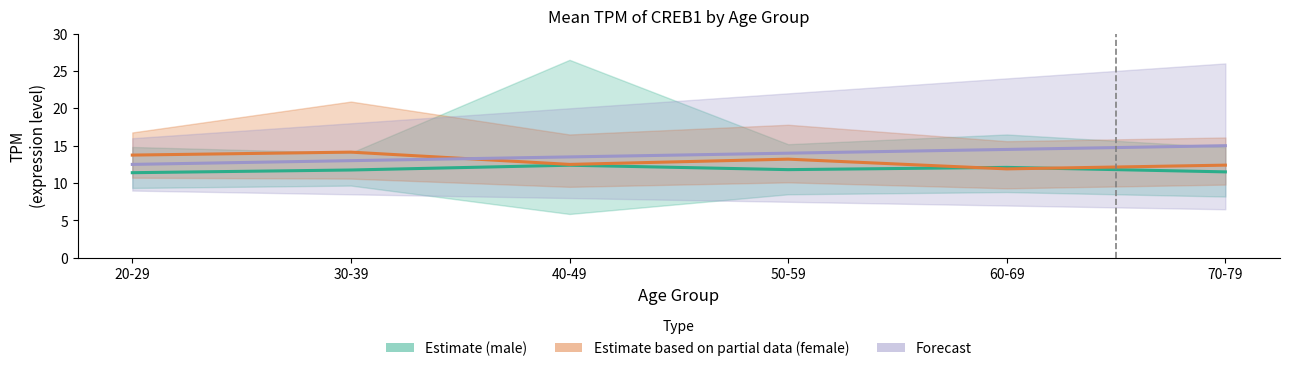

The value of Forecast at 60-69 is 14.5. True or false?

True